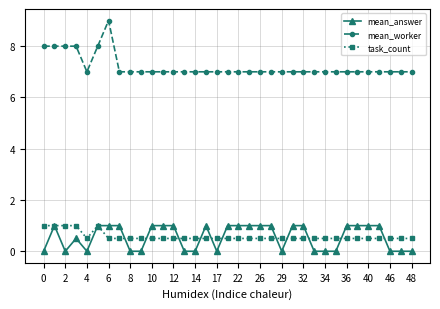

True or false: mean_worker and mean_answer intersect in this chart.

False